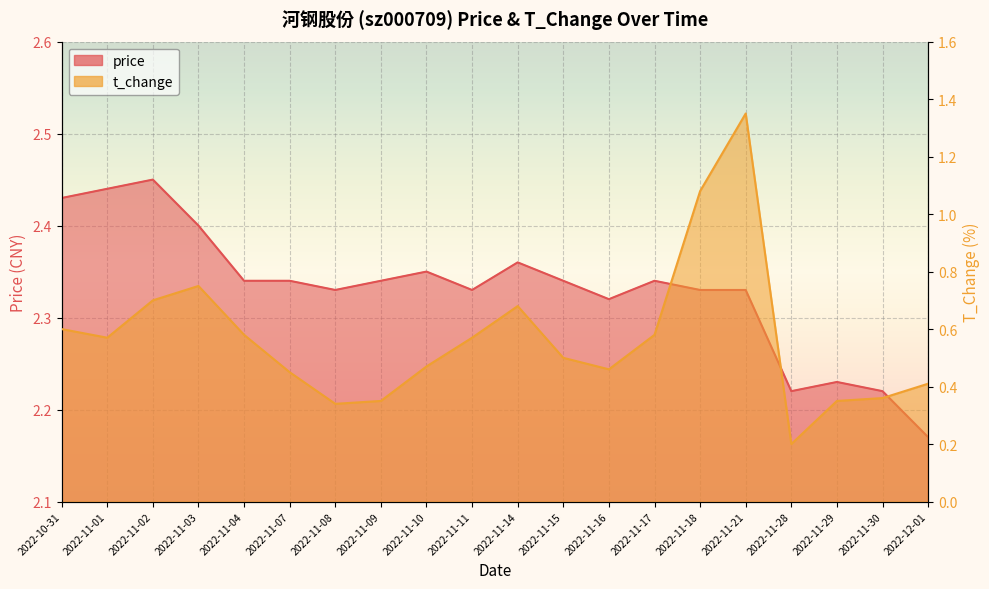

True or false: price and t_change intersect in this chart.

False